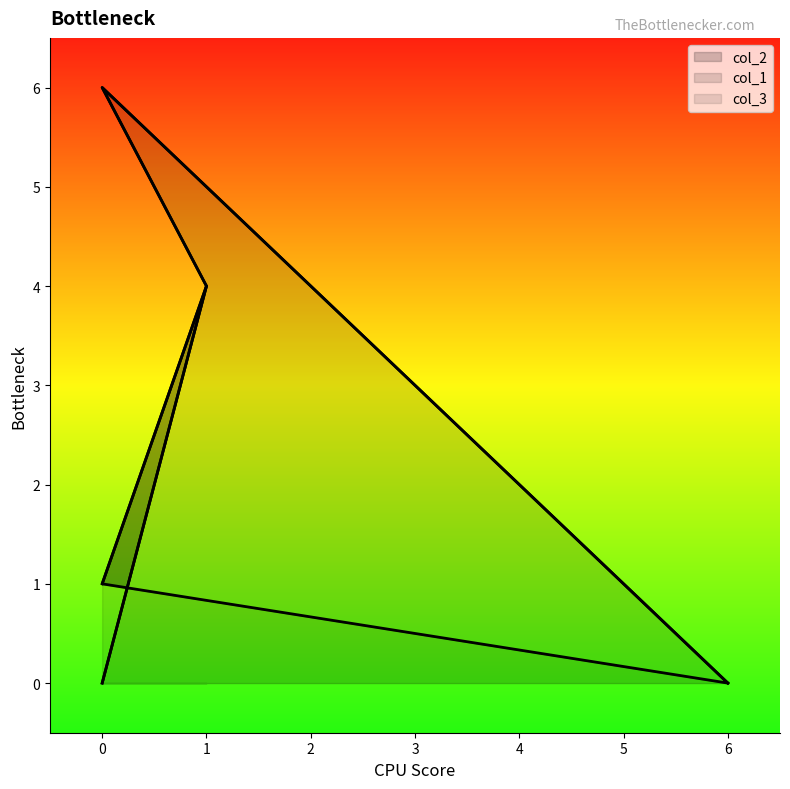

The col_2 series shows 0 at 0. True or false?

True